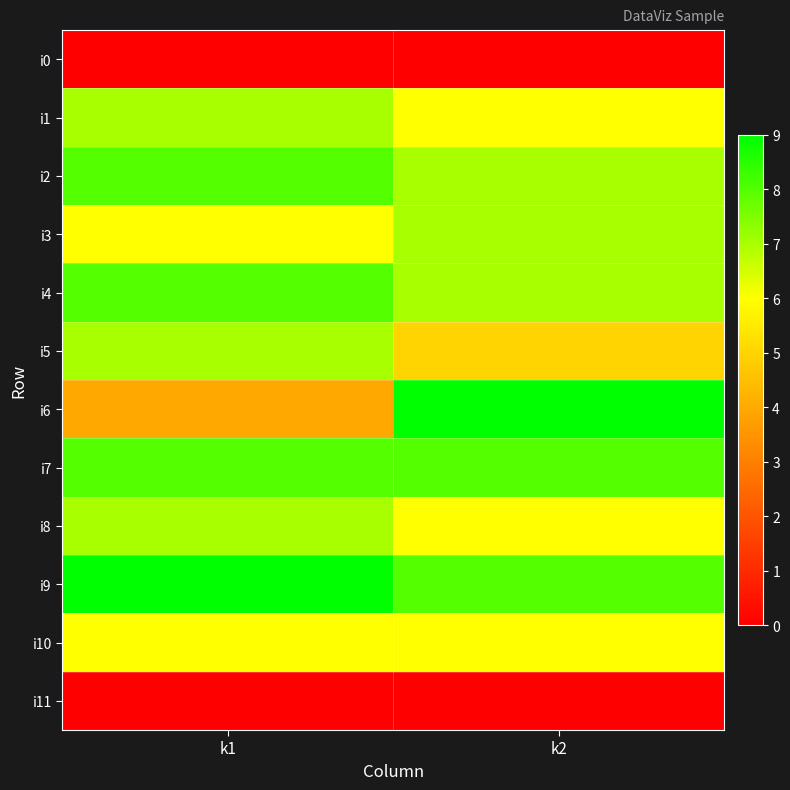

What is the difference between the highest and lowest values at k1?

9